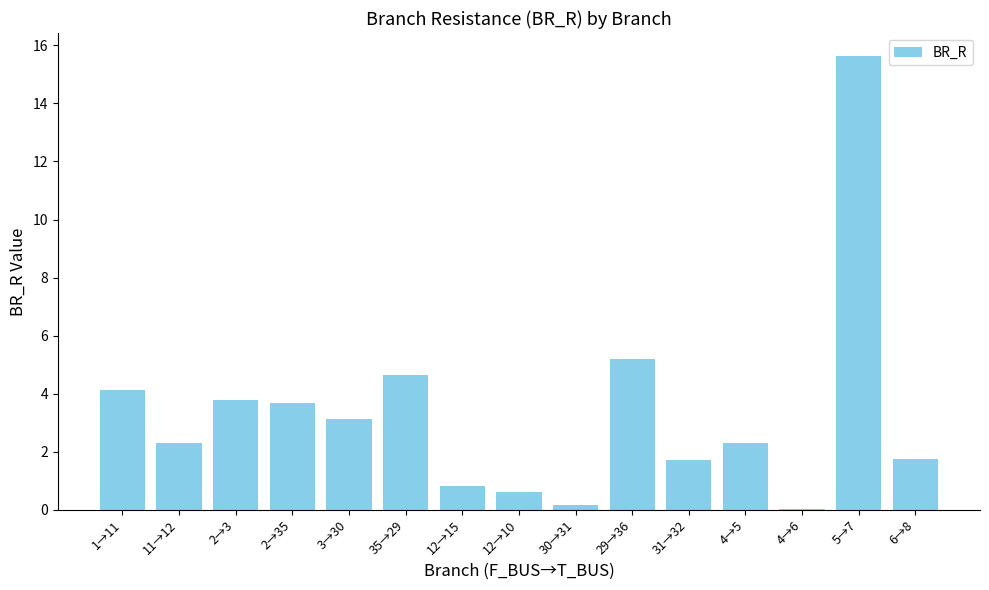

At which category does the chart reach its peak across all series?

5→7